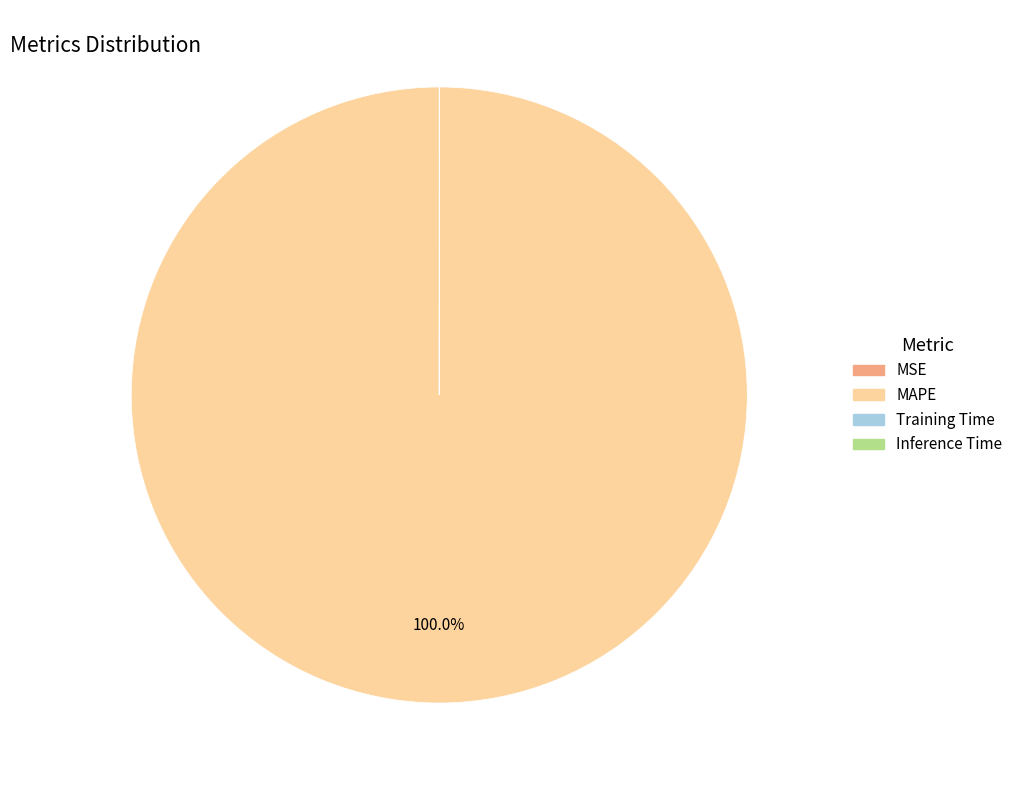

Which slice is the largest?

MAPE